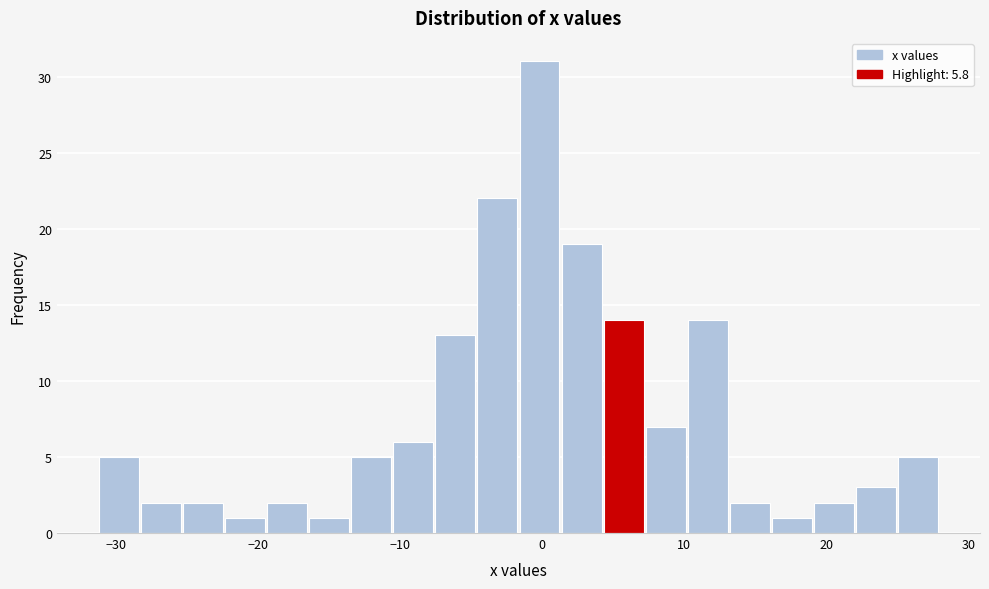

Around what value on the x-axis is the tallest bar? Give the approximate position of its centre, as read against the axis.

0